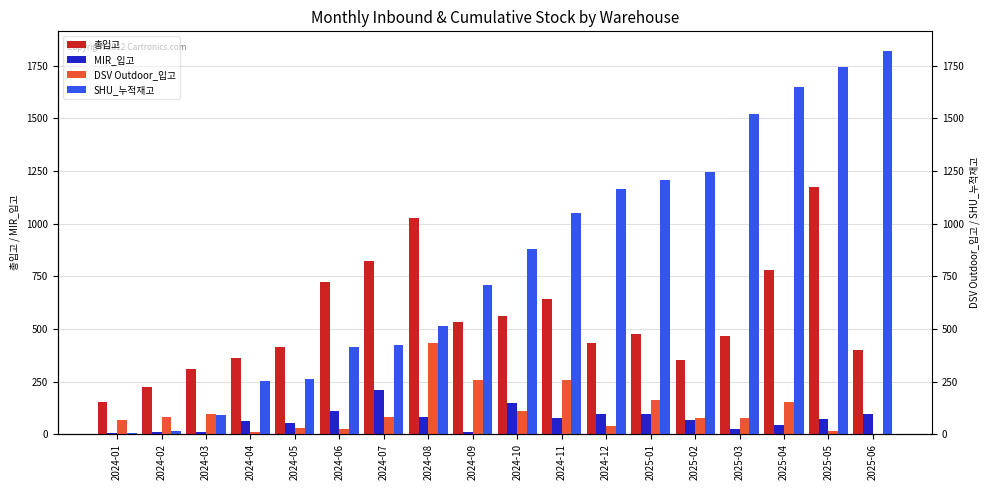

What are all the series names shown in the legend?

총입고, MIR_입고, DSV Outdoor_입고, SHU_누적재고